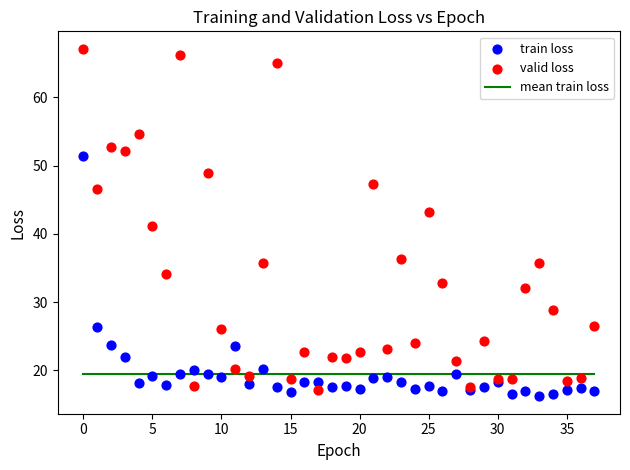

Which series contains the lowest Y value?

train loss